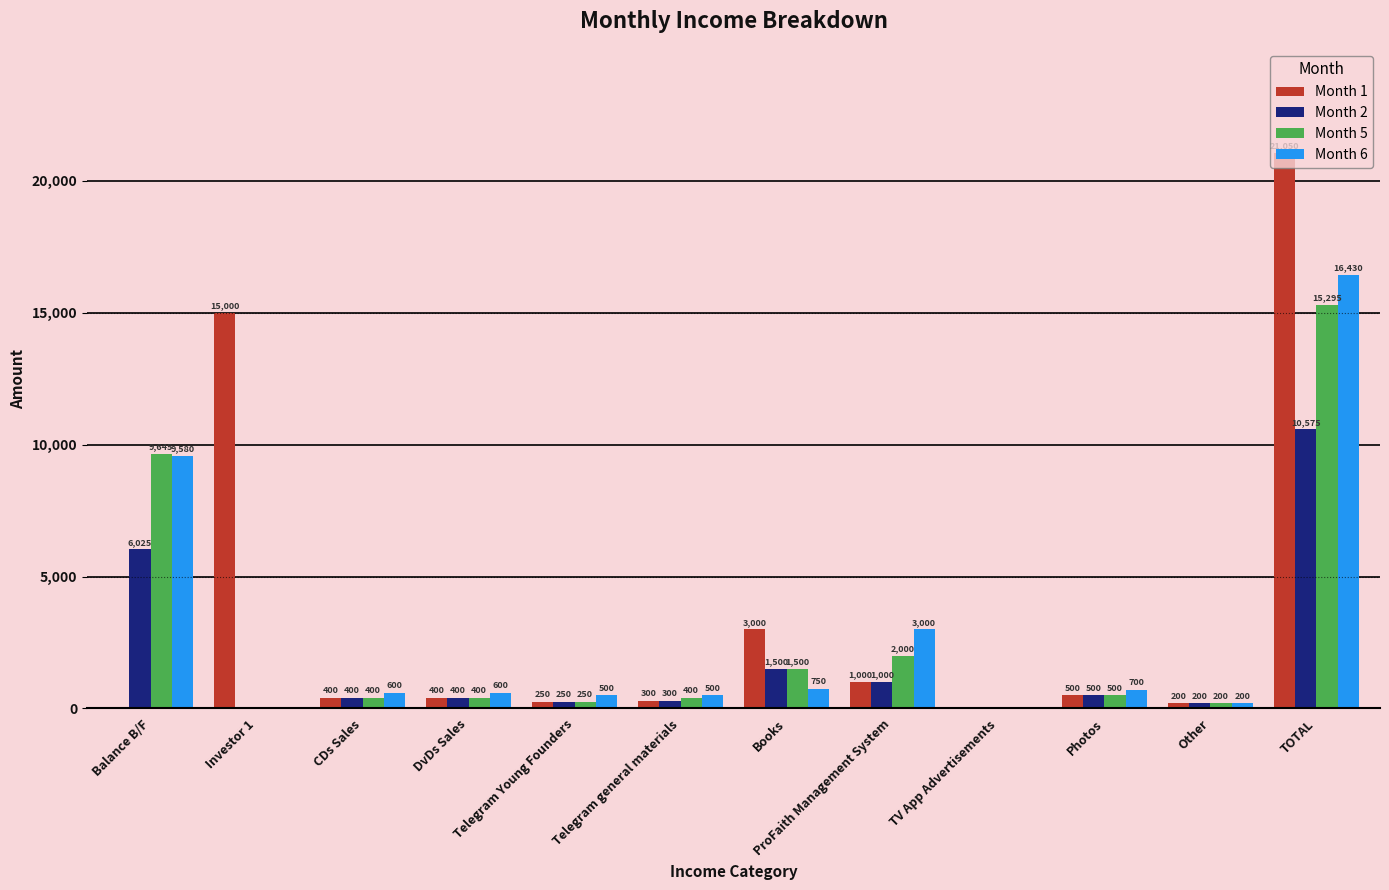

At which label is Month 6 closest to 8215?

Balance B/F